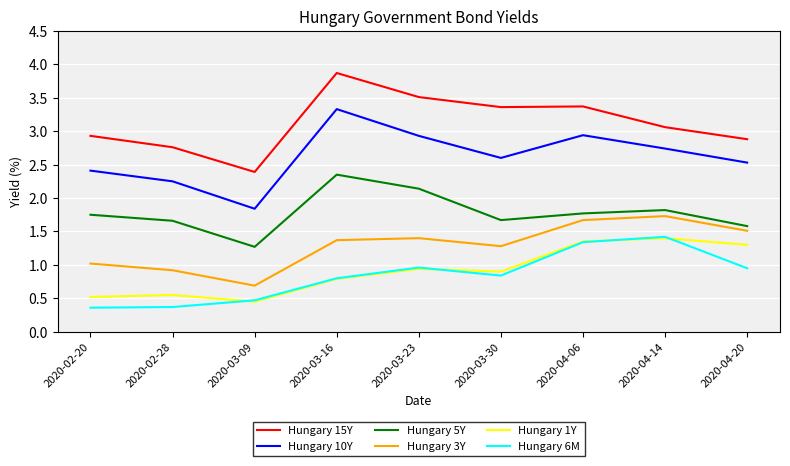

What is the minimum value shown in the chart?

0.4